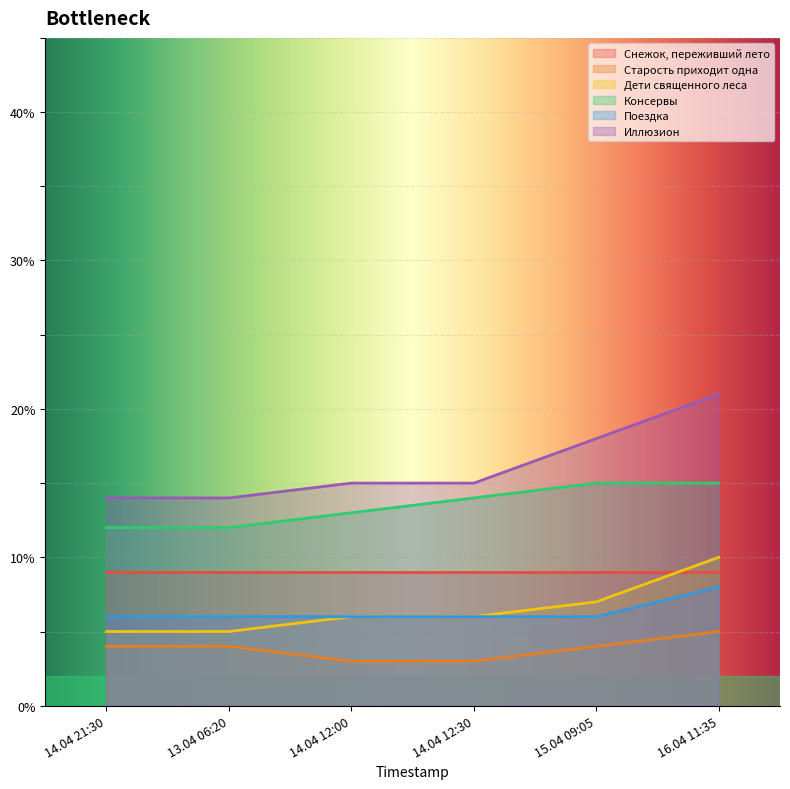

Which series has the largest range (max minus min)?

Иллюзион